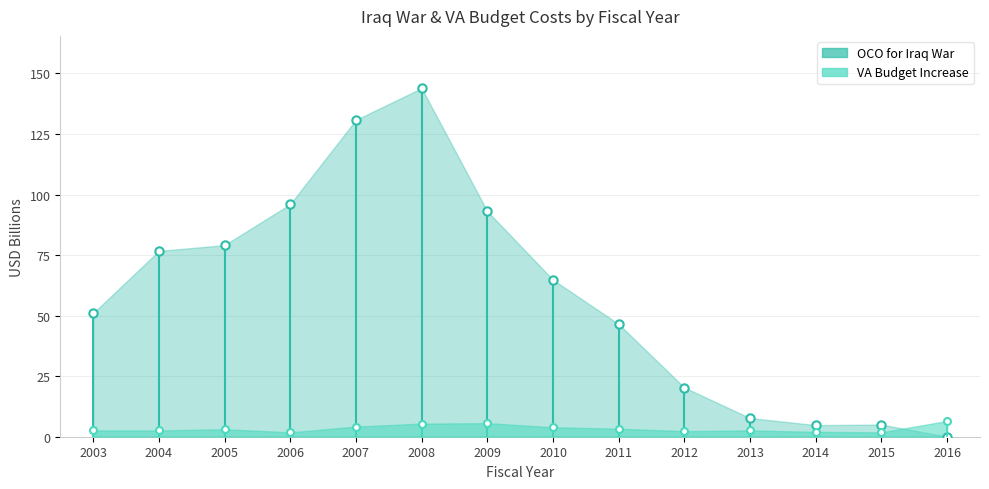

Reading left to right, list all the values displayed in this chart.

OCO for Iraq War: 2003=51.0	2004=76.7	2005=79.1	2006=96.0	2007=130.8	2008=143.9	2009=93.1	2010=64.8	2011=46.5	2012=20.3	2013=7.7	2014=4.8	2015=5.0	2016=0.0
VA Budget Increase: 2003=2.6	2004=2.6	2005=3.1	2006=1.8	2007=4.2	2008=5.4	2009=5.6	2010=3.9	2011=3.3	2012=2.3	2013=2.6	2014=2.0	2015=1.8	2016=6.5